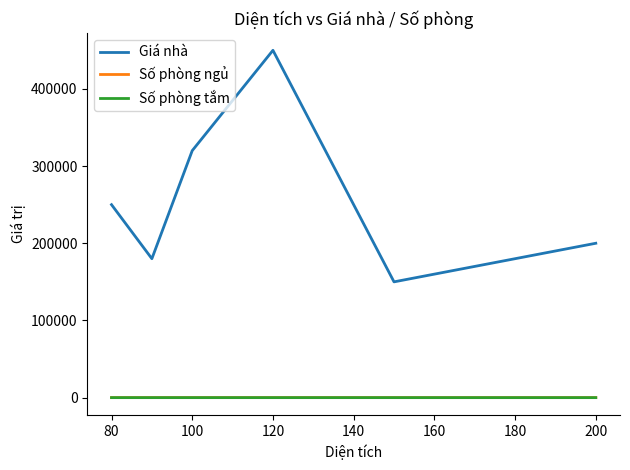

What is the difference between the maximum and minimum values in the Số phòng tắm series?

3